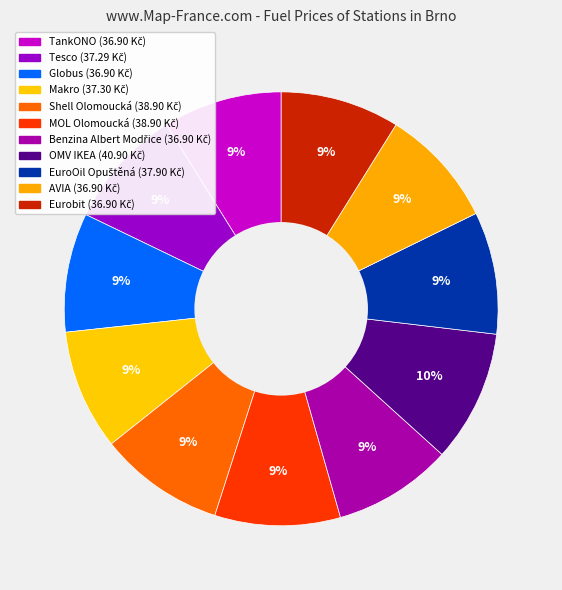

Does any single category account for the majority?

No